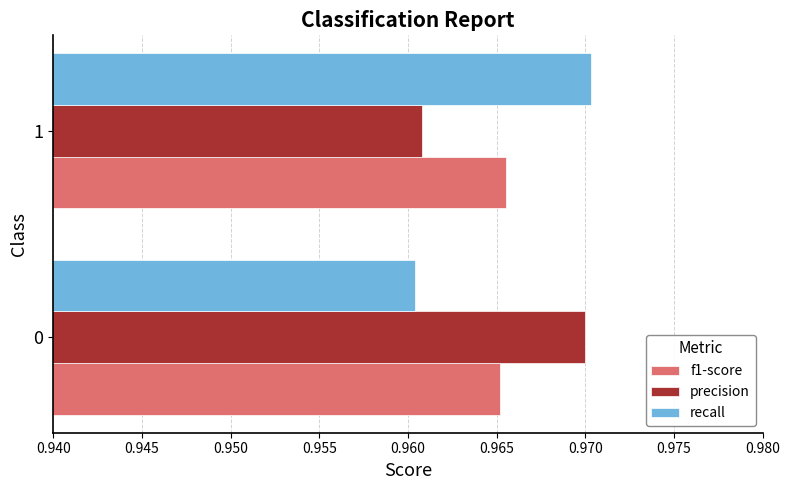

The precision series shows 0.6 at 0. True or false?

False